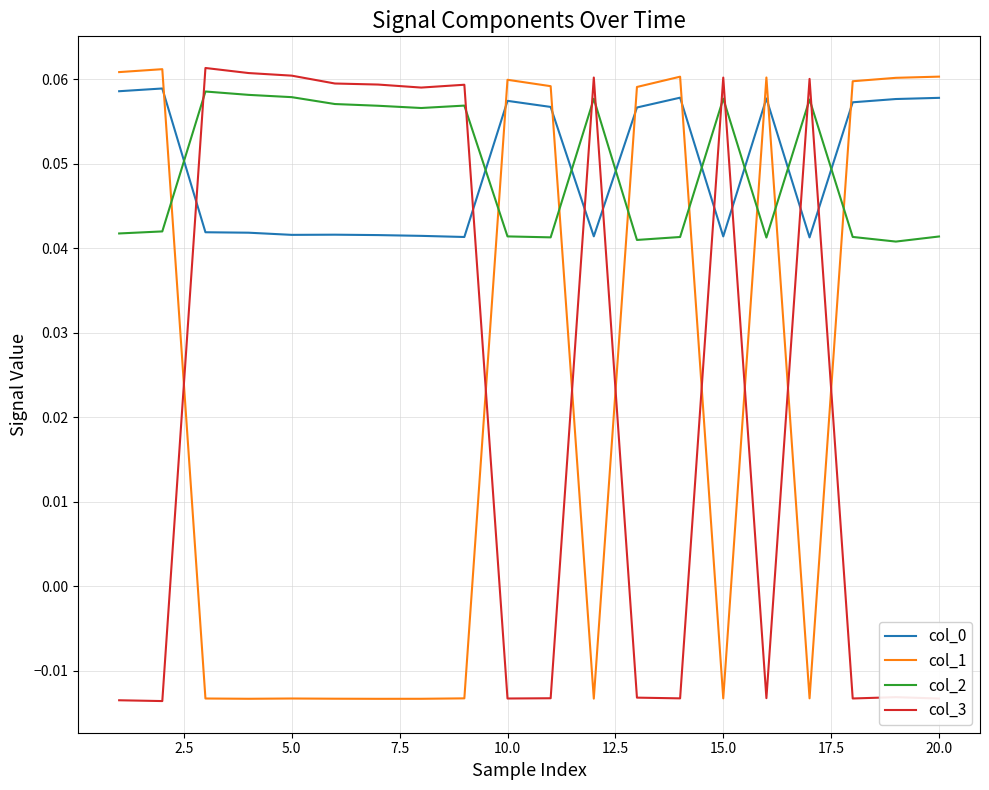

True or false: col_0 and col_3 cross at least once.

True